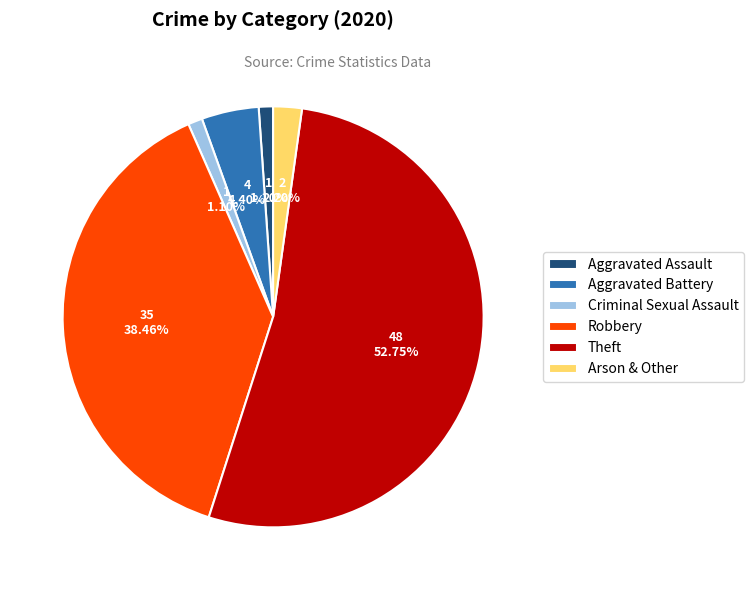

What portion of the pie excludes Robbery?

61.5%